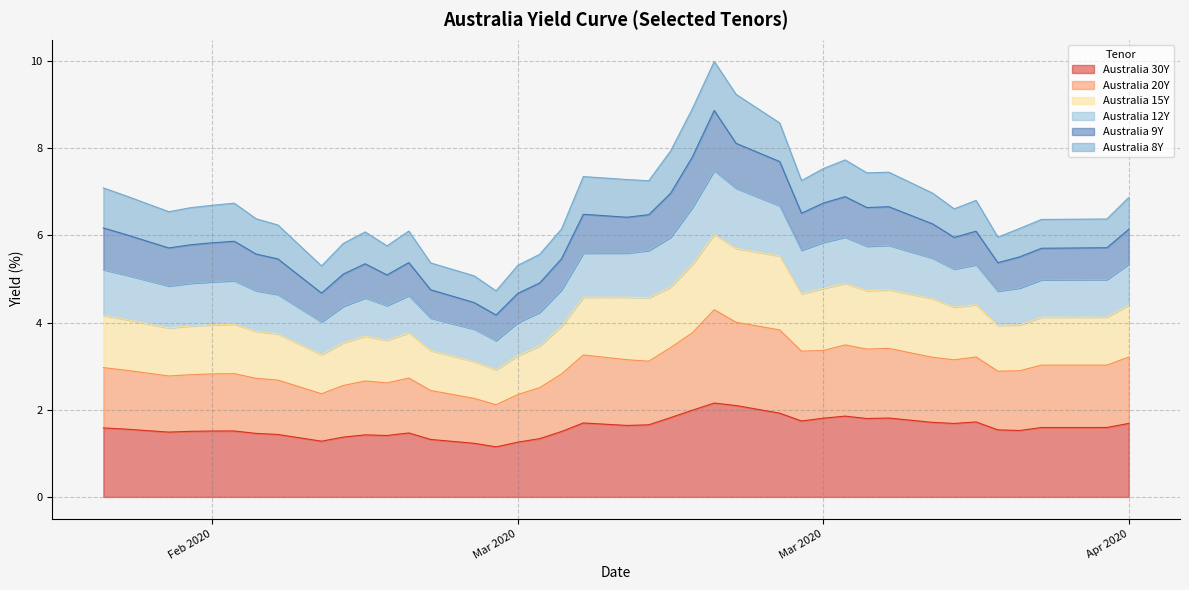

What is the sum of all Australia 30Y values?

63.8